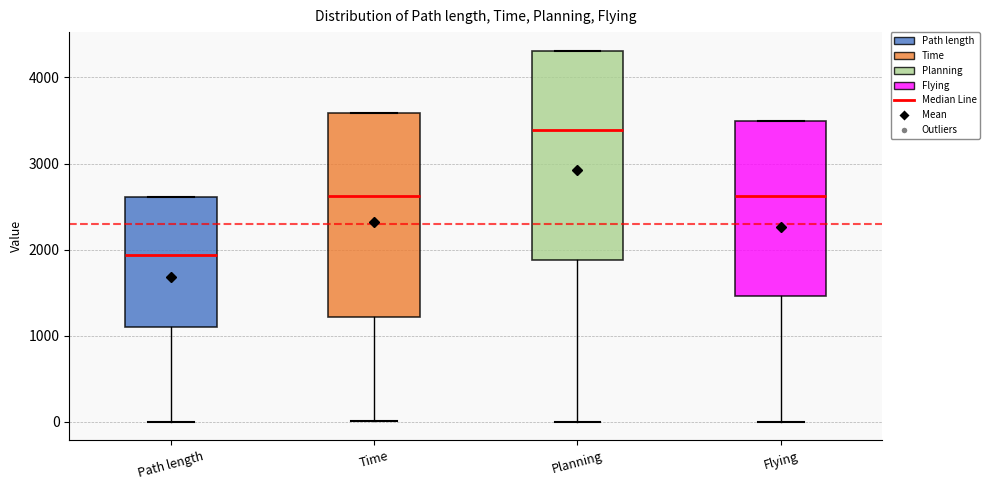

Which box's median line is the highest?

Planning